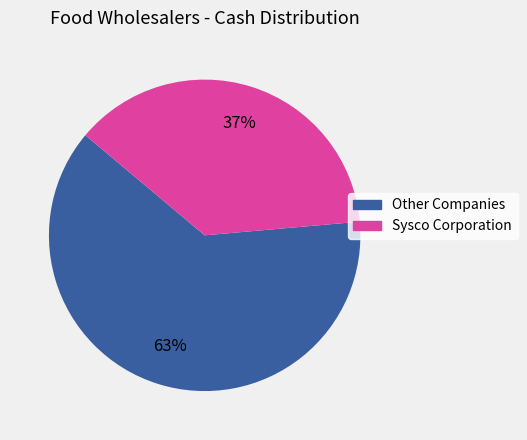

Is there any slice that represents more than half of the pie?

Yes